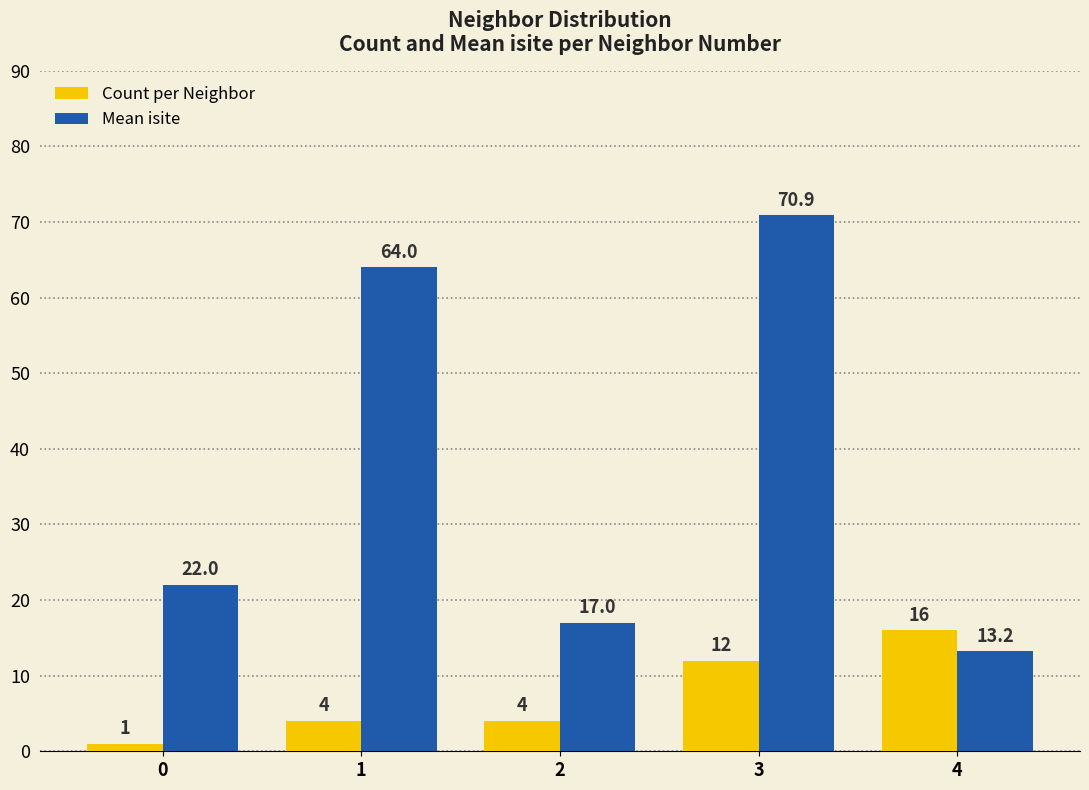

List the series in order of their peak value, highest first.

Mean isite, Count per Neighbor